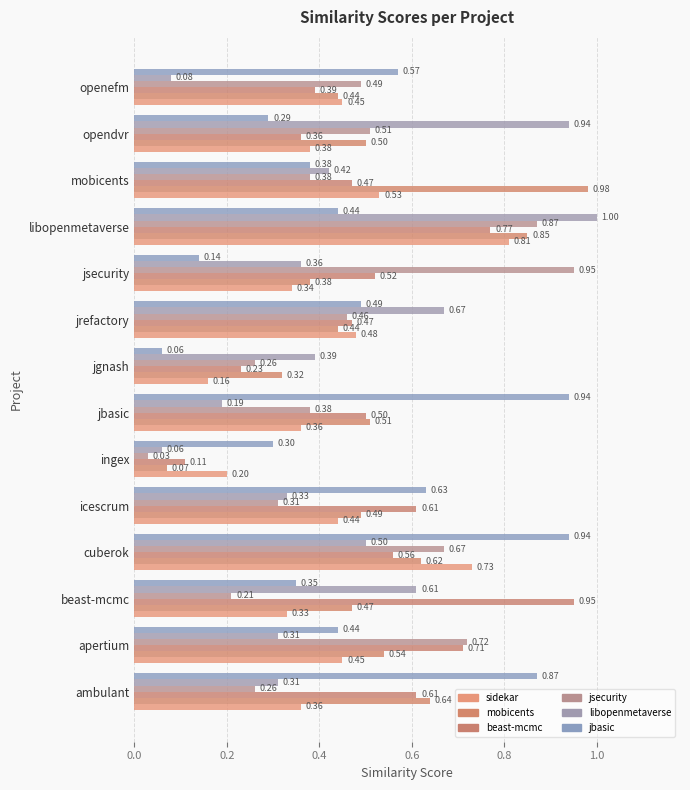

How many categories are shown in the chart?

14